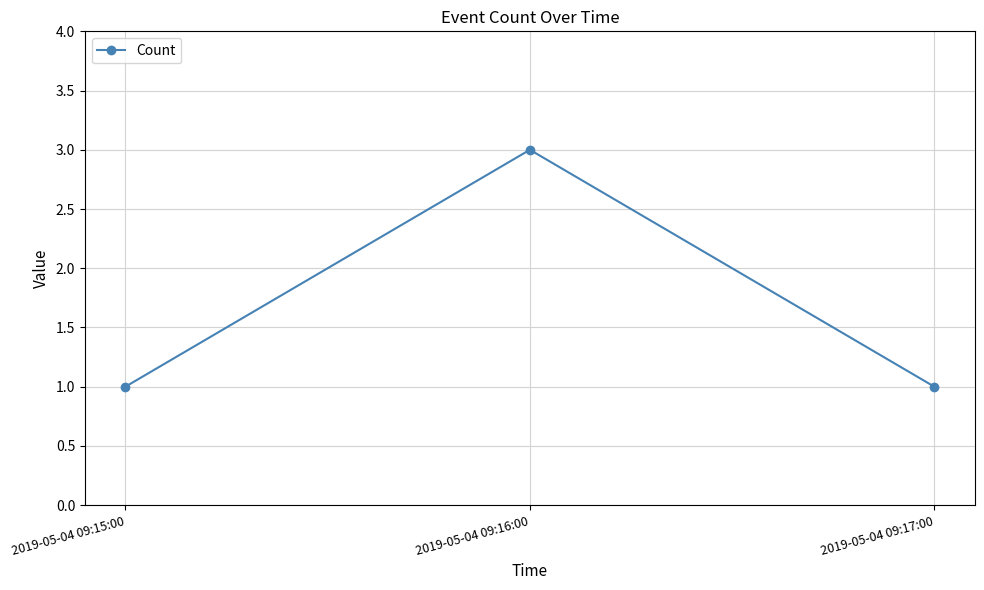

Is this an area chart (filled region under the line)?

No